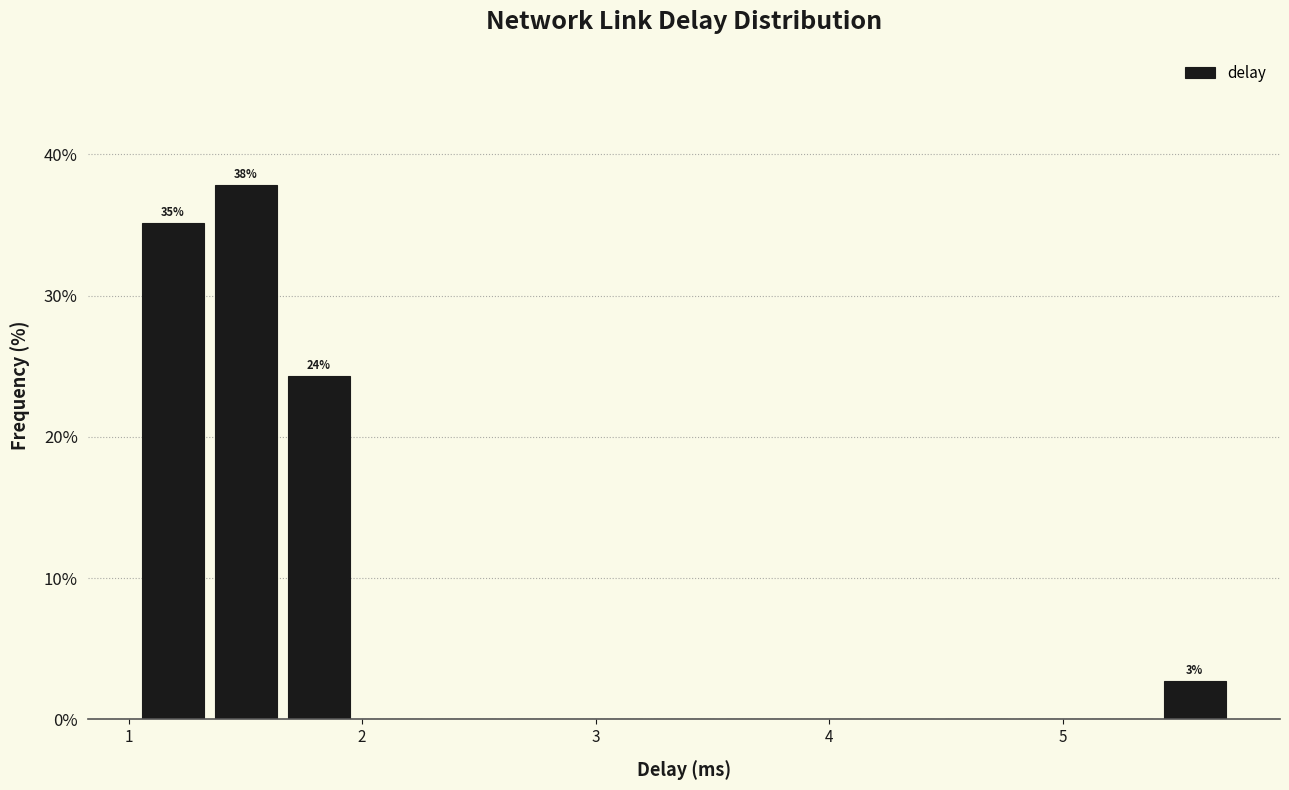

Around what value on the x-axis is the tallest bar? Give the approximate position of its centre, as read against the axis.

1.5